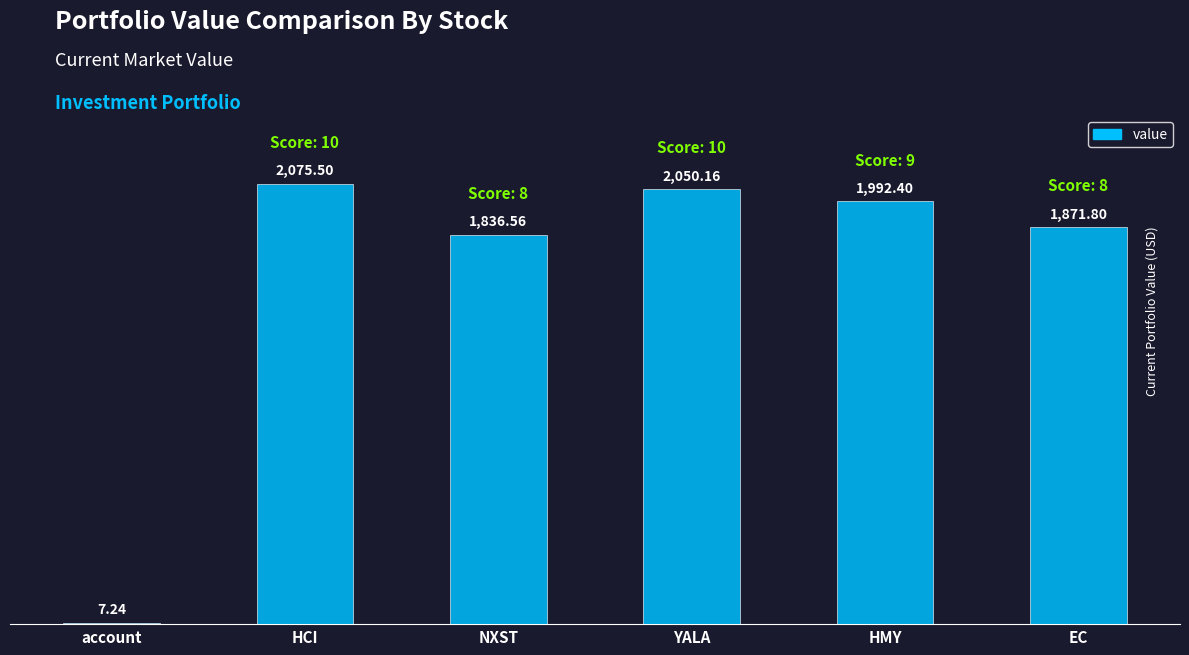

At which category does the chart reach its peak across all series?

HCI